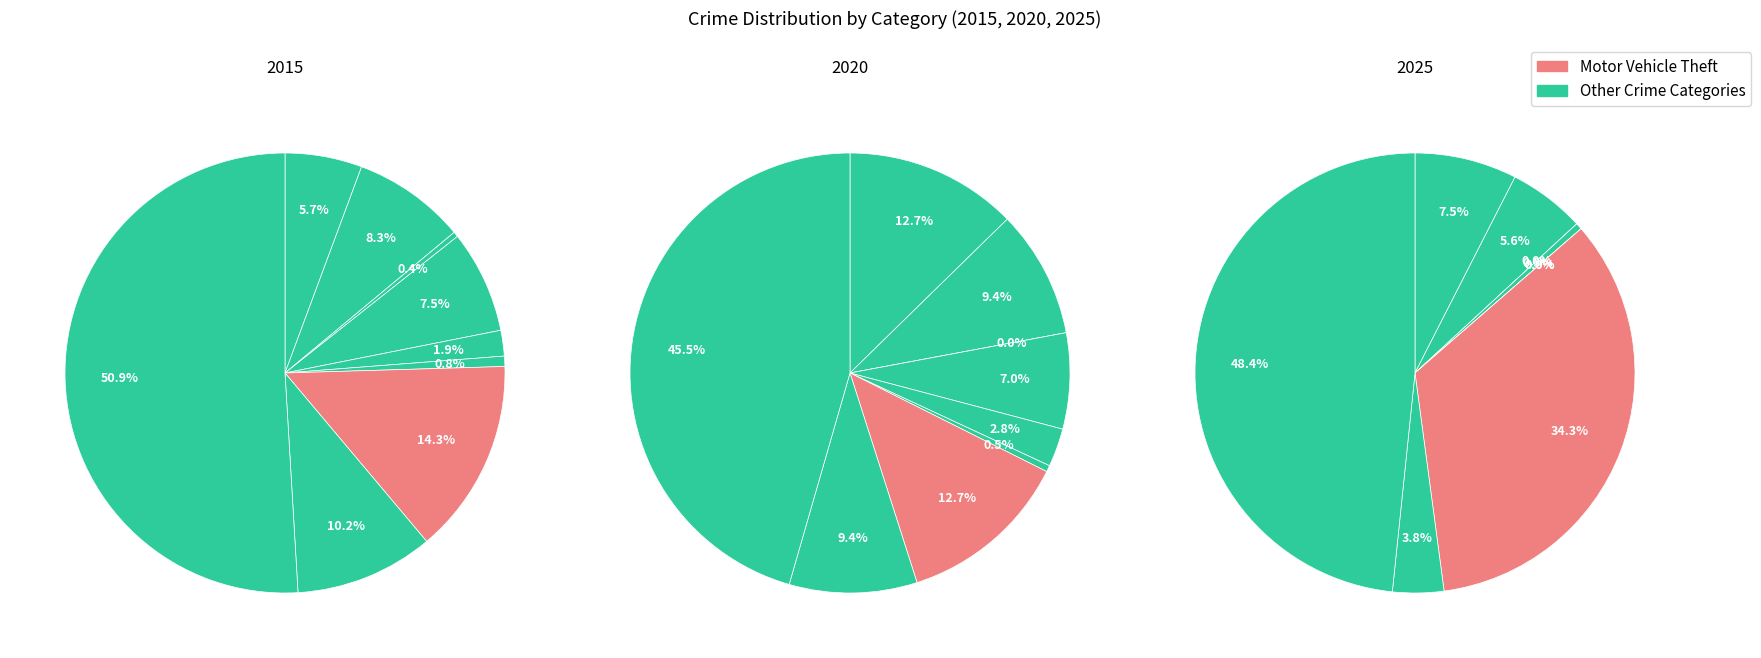

Is there any slice that represents more than half of the pie?

Yes